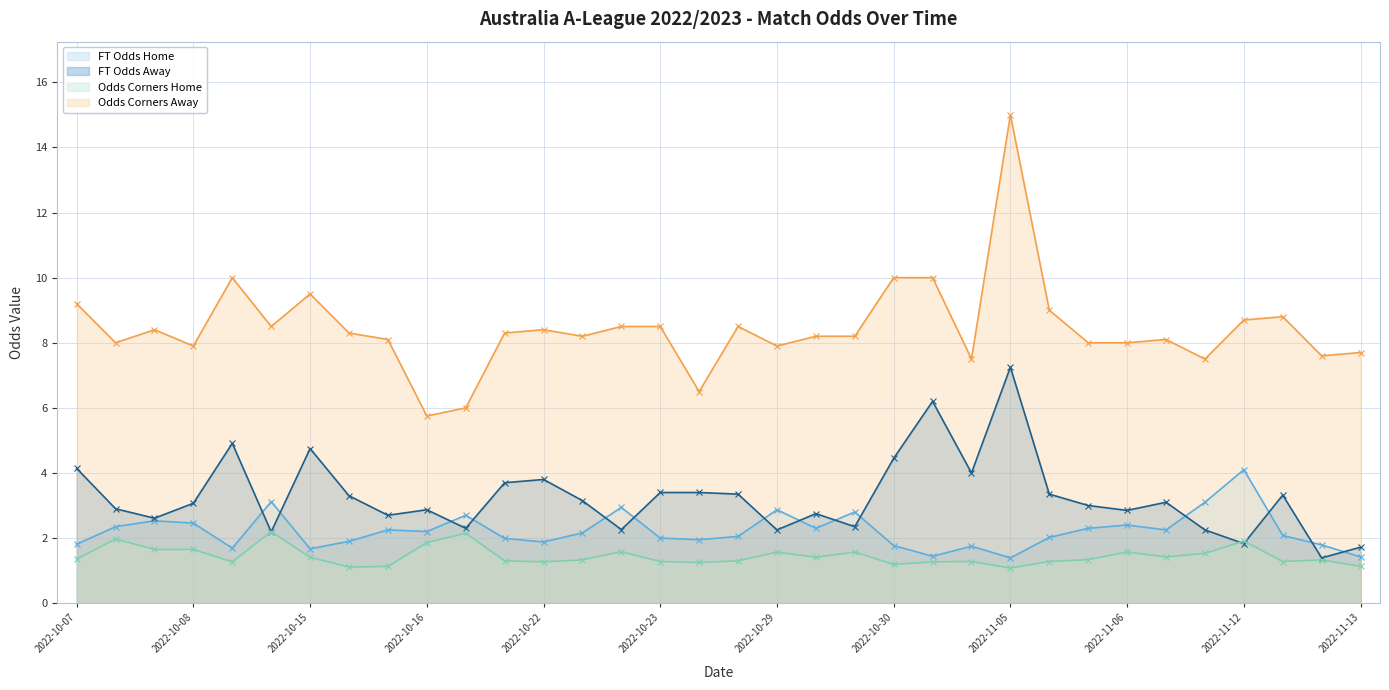

What is the value of the Odds Corners Away point at the 15th from the left?

8.4